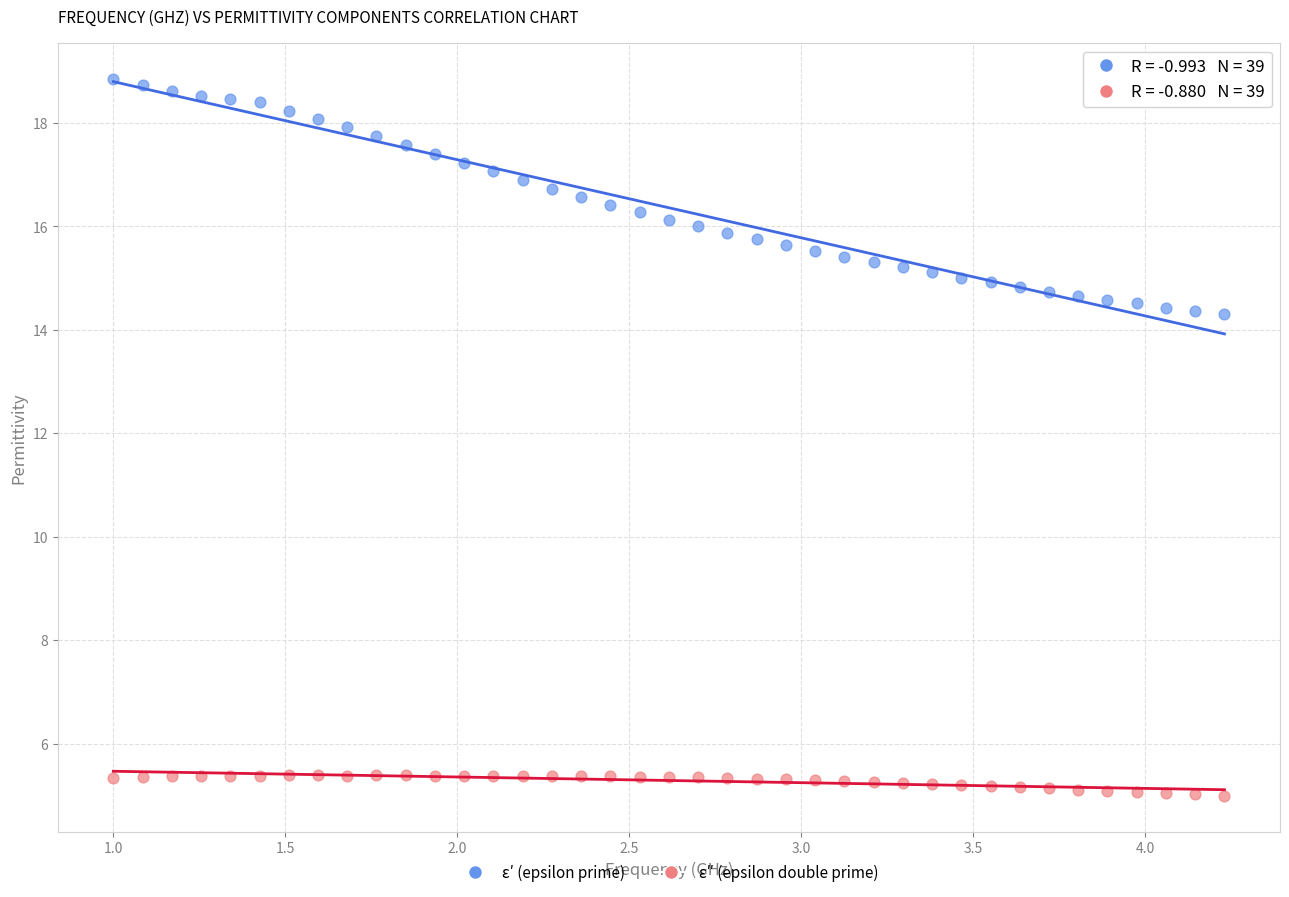

Across all data points, what is the range of X values (max minus min)?

3.2